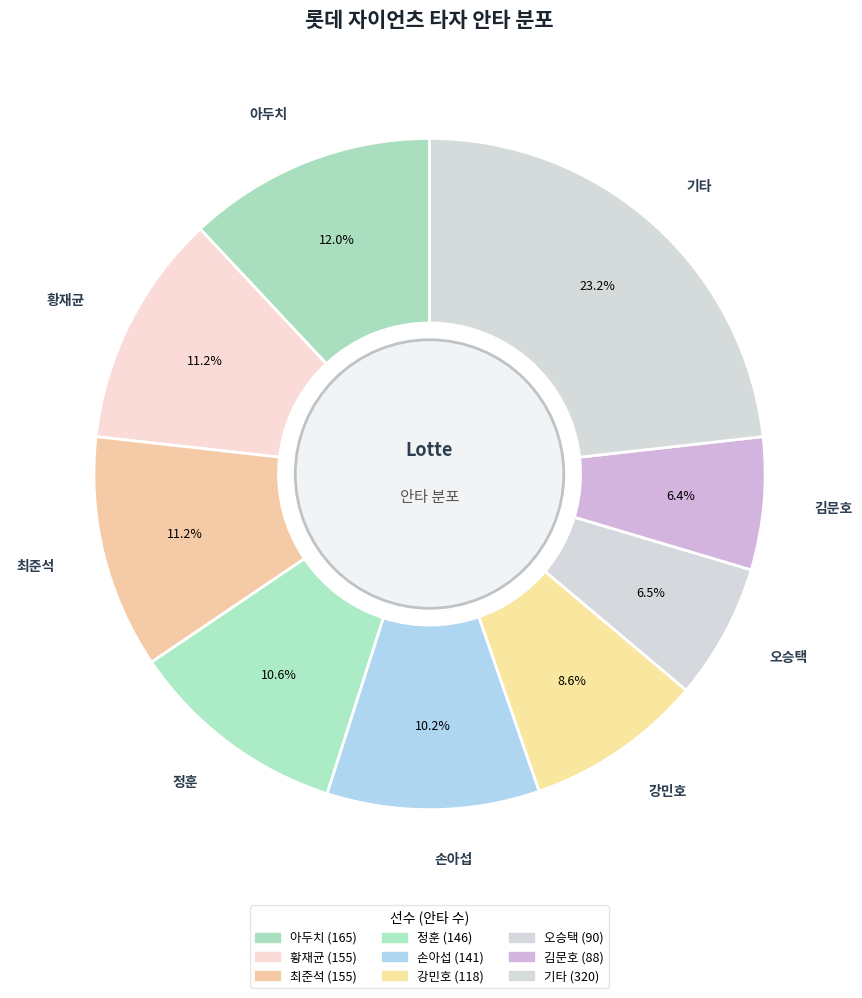

How many slices are in this pie chart?

9